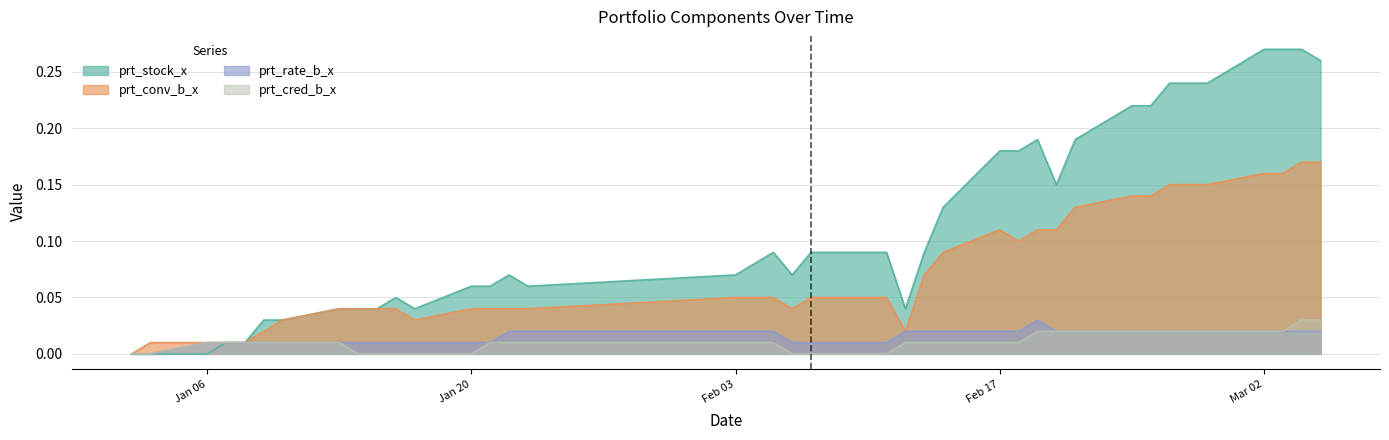

At 2020-02-06, list the series in order from largest to smallest.

prt_stock_x, prt_conv_b_x, prt_rate_b_x, prt_cred_b_x